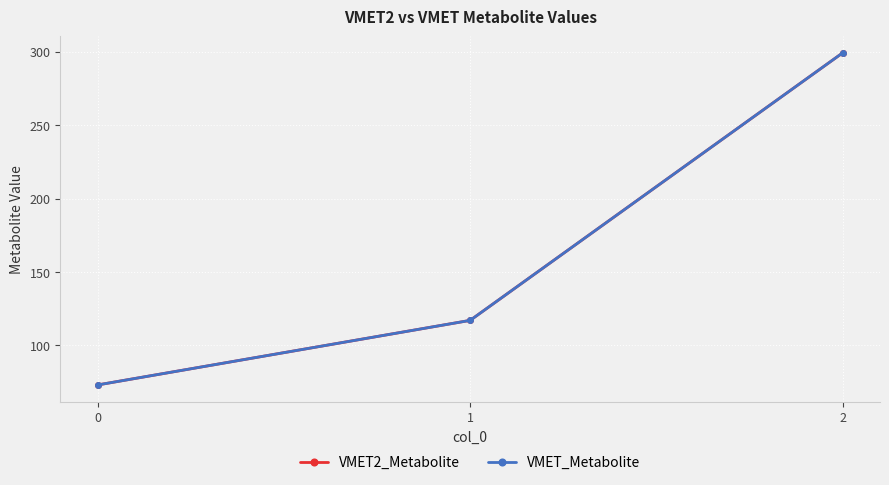

What is the average value of the VMET2_Metabolite series?

163.1